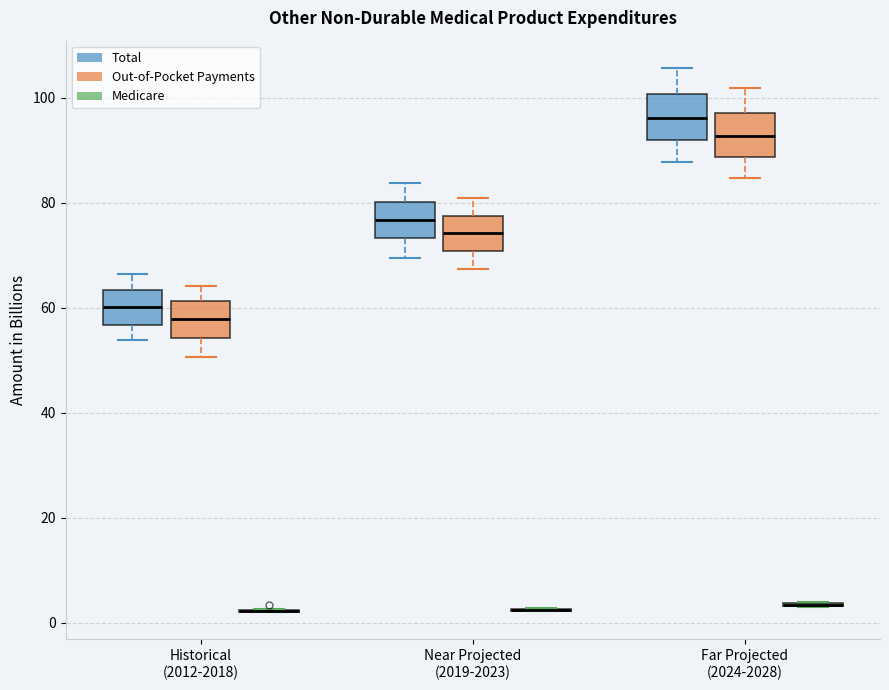

Reading left to right, transcribe this box plot: for each box, give where its median line is, the range the box spans, and where its two whiskers end, as read against the y-axis. The values are not printed on the chart, so give them approximately, as read against the axis.

Historical (2012-2018) (Total): median 60, box 56 to 64, whiskers 54 to 66
Historical (2012-2018) (Out-of-Pocket Payments): median 58, box 54 to 62, whiskers 50 to 64
Historical (2012-2018) (Medicare): box collapsed to a line at 2, whiskers 2 to 2
Near Projected (2019-2023) (Total): median 76, box 74 to 80, whiskers 70 to 84
Near Projected (2019-2023) (Out-of-Pocket Payments): median 74, box 70 to 78, whiskers 68 to 82
Near Projected (2019-2023) (Medicare): box collapsed to a line at 2, whiskers 2 to 2
Far Projected (2024-2028) (Total): median 96, box 92 to 100, whiskers 88 to 106
Far Projected (2024-2028) (Out-of-Pocket Payments): median 92, box 88 to 98, whiskers 84 to 102
Far Projected (2024-2028) (Medicare): box collapsed to a line at 4, whiskers 4 to 4